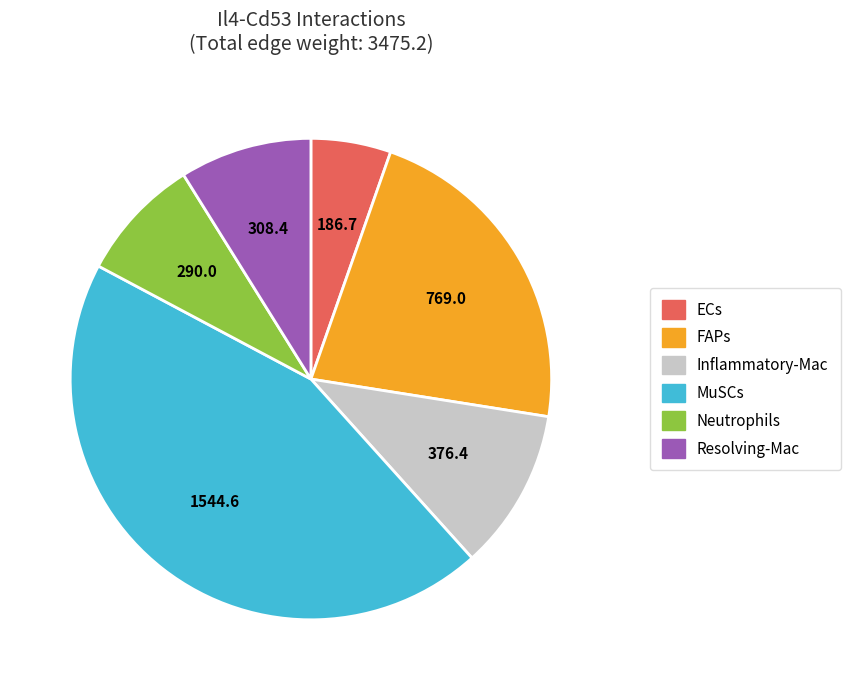

Is Resolving-Mac the majority of the pie?

No